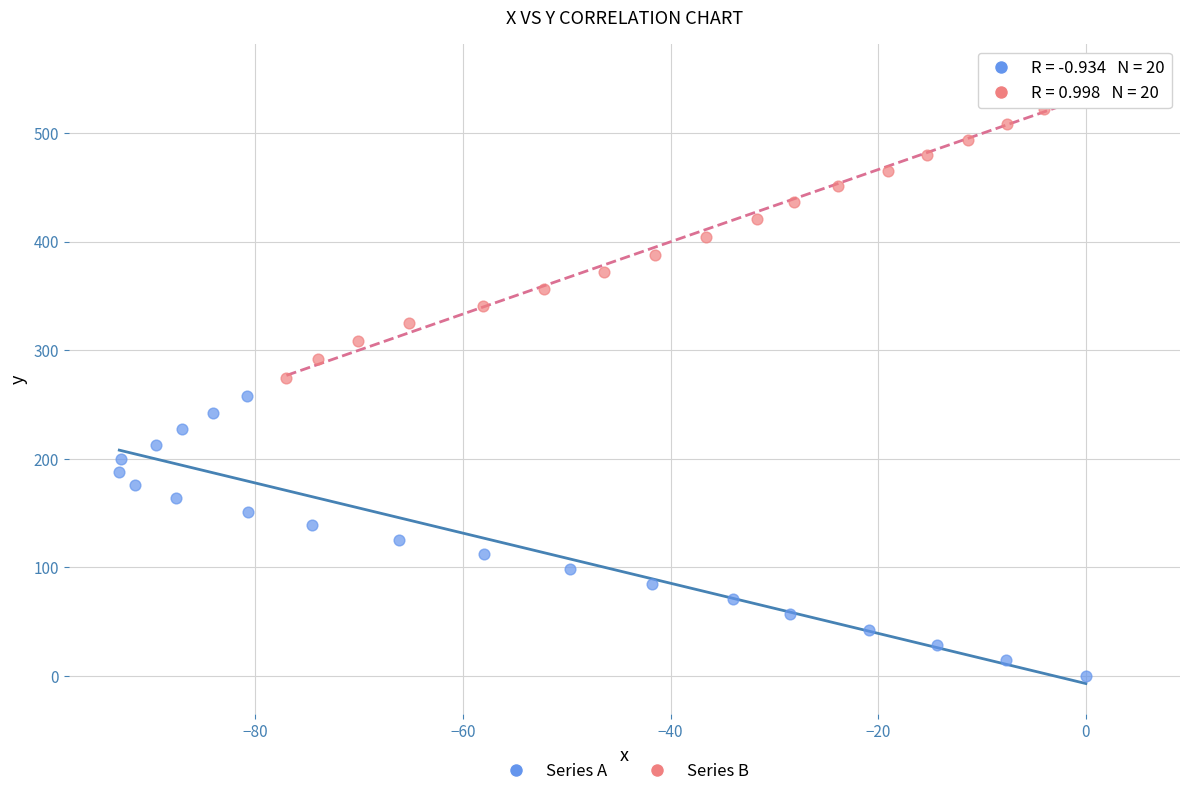

Which series contains the lowest Y value?

Series A